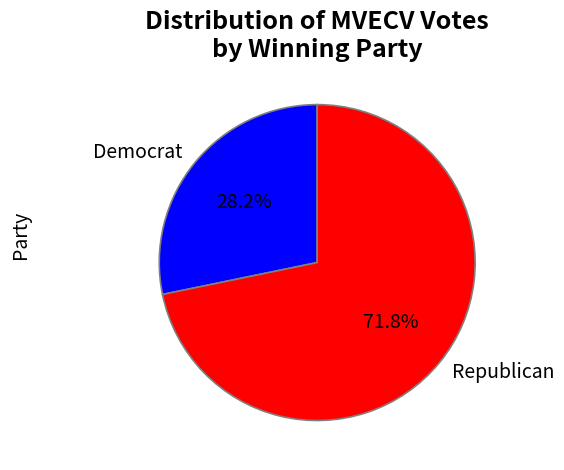

What is the ratio of the value at Republican to the value at Democrat?

2.5